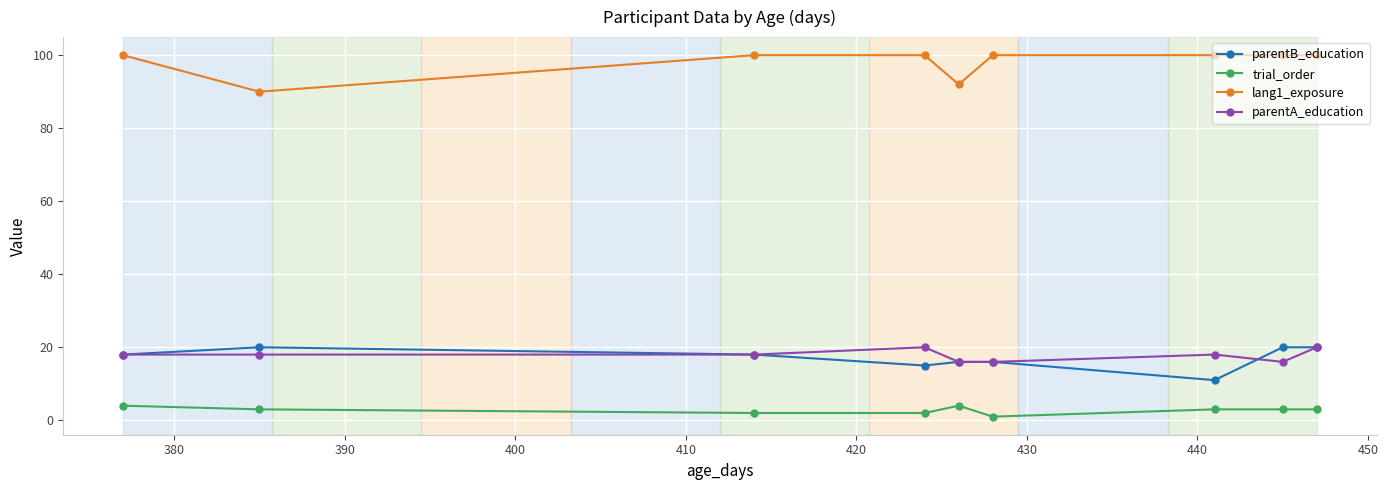

Which series has the largest total across all categories?

lang1_exposure